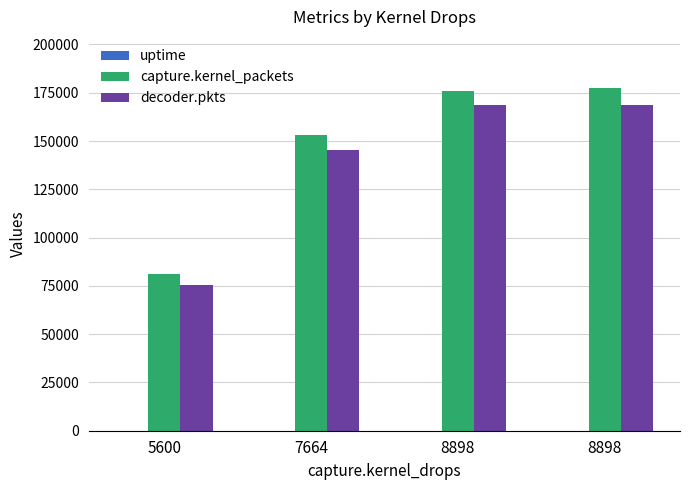

Reading left to right, extract all data points from this chart.

uptime: 8	15	22	25
capture.kernel_packets: 81306	153242	176107	177331
decoder.pkts: 75665	145526	168419	168419